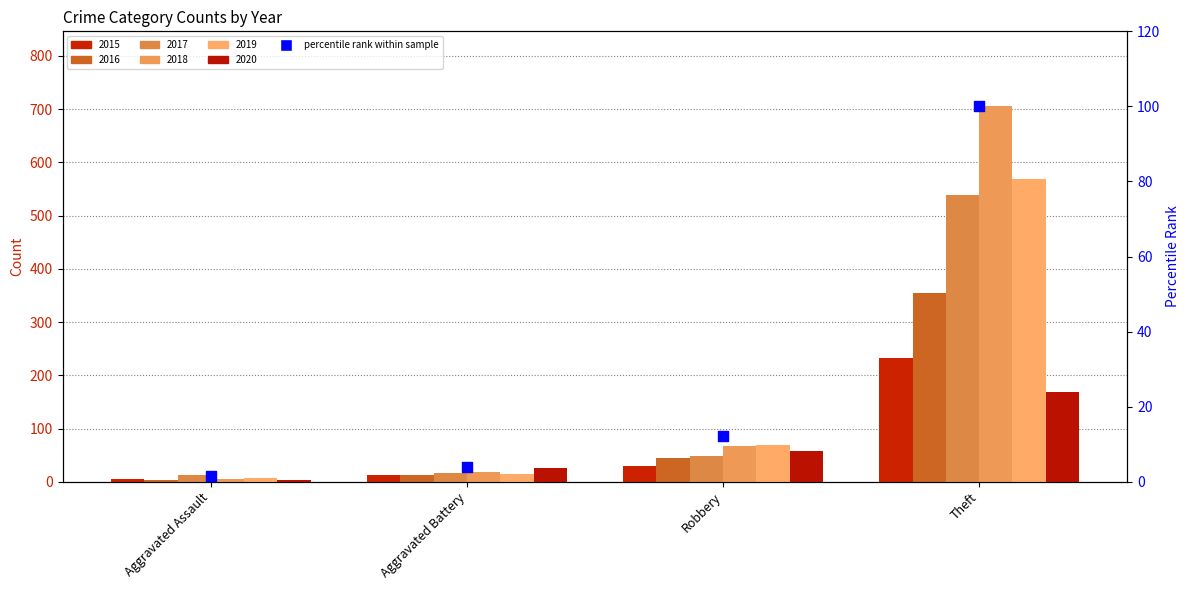

What is the change in value from Aggravated Assault to Robbery?

+10.8